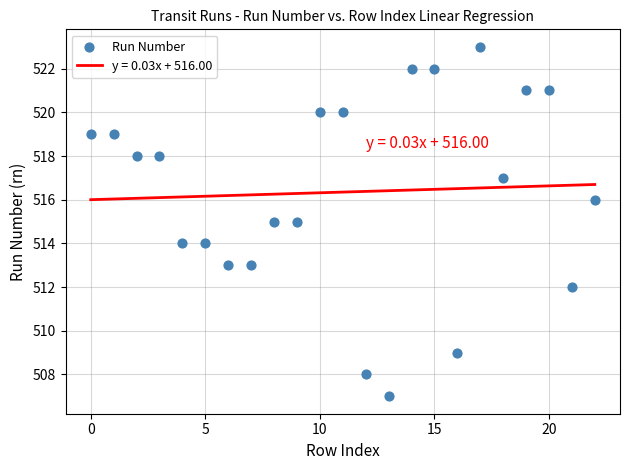

What is the range of Y values (max minus min)?

16